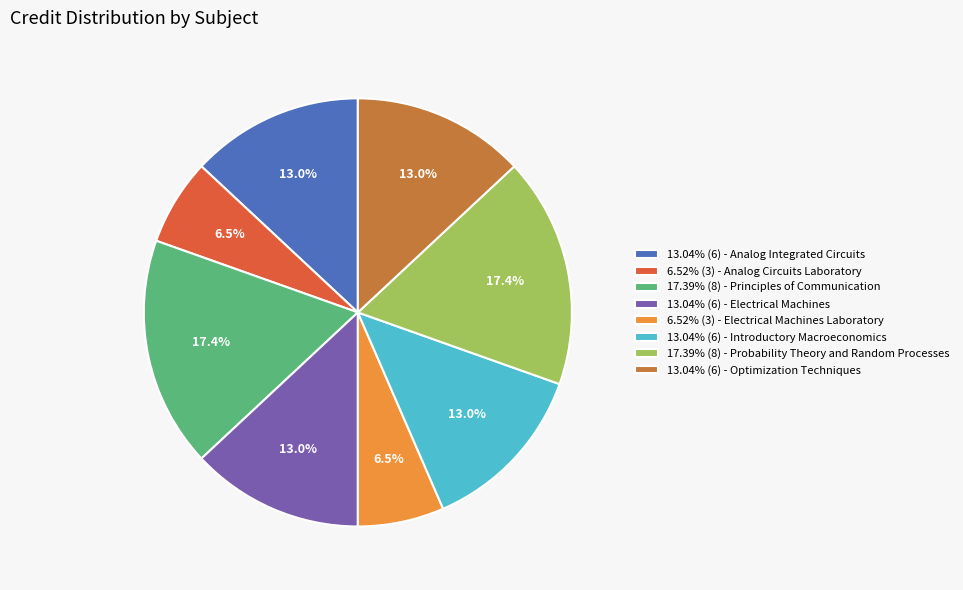

Do 6.52% (3) - Electrical Machines Laboratory and 6.52% (3) - Analog Circuits Laboratory together represent more than half of the pie?

No